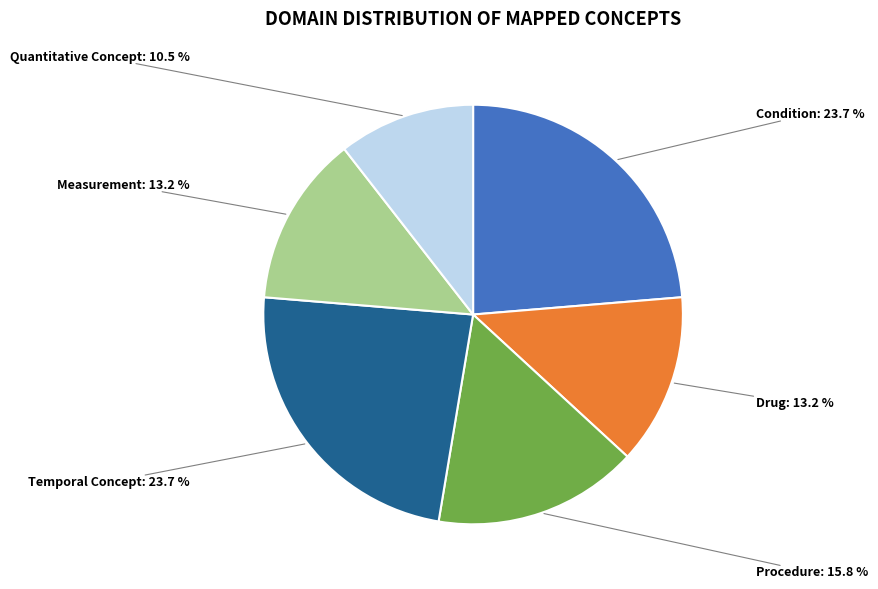

Is there any slice that represents more than half of the pie?

No